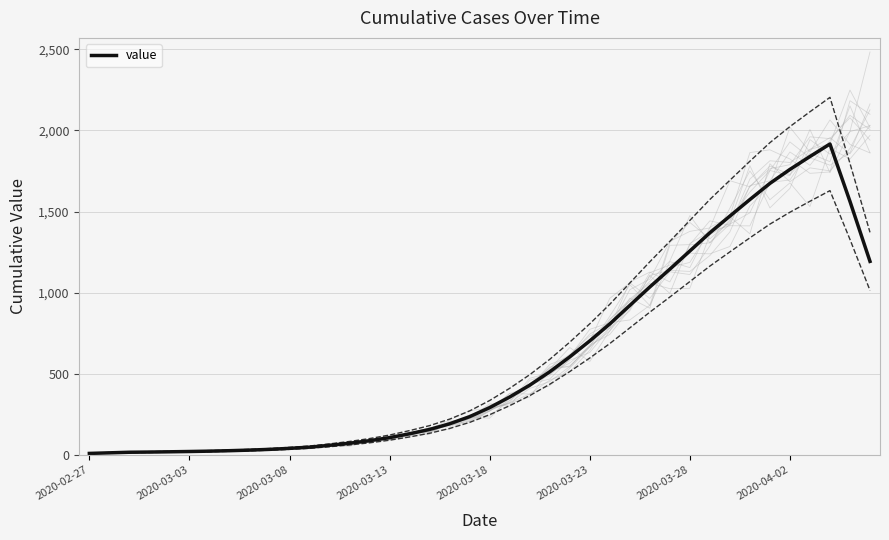

What is the highest value of the value series?

1916.0